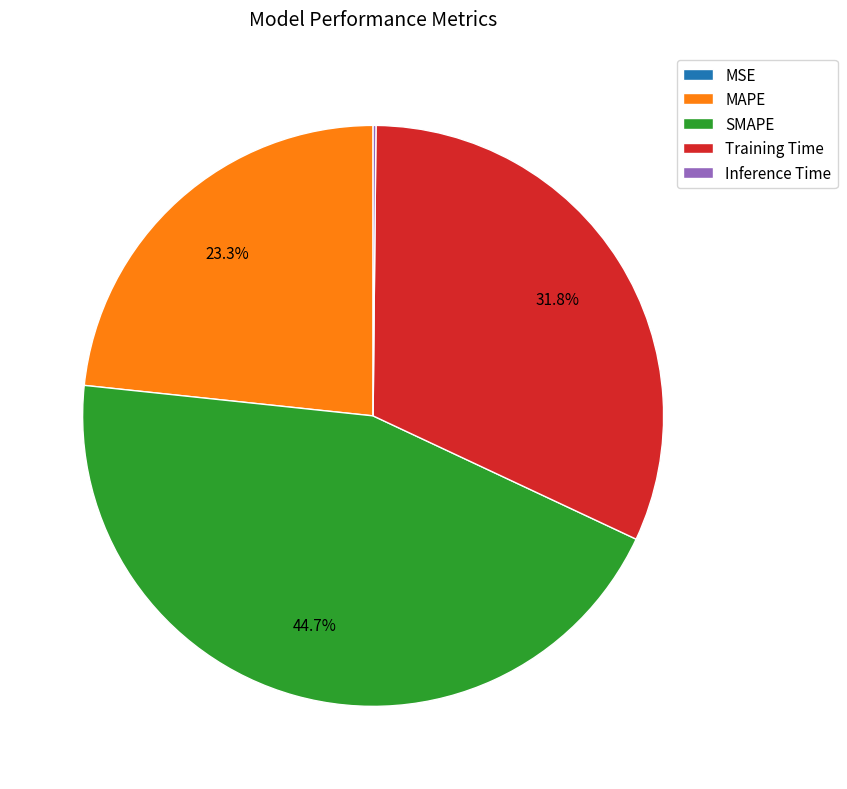

What is the ratio of the value at MAPE to the value at SMAPE?

0.5